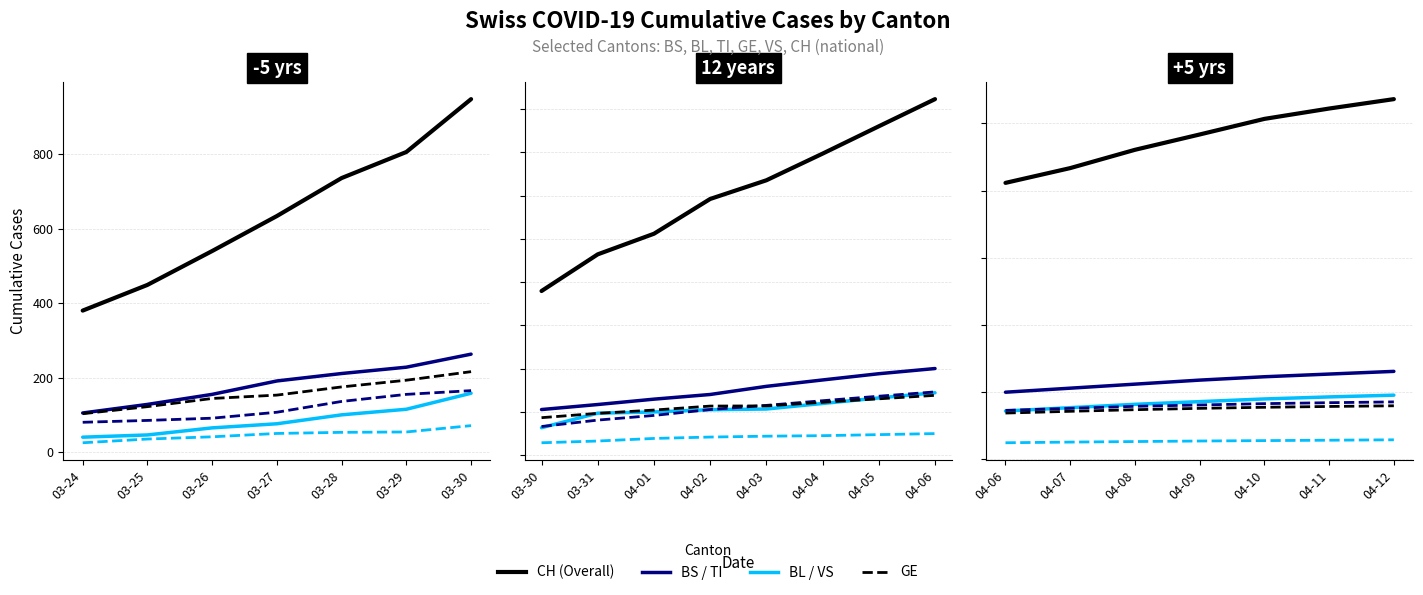

True or false: BS and GE intersect in this chart.

False